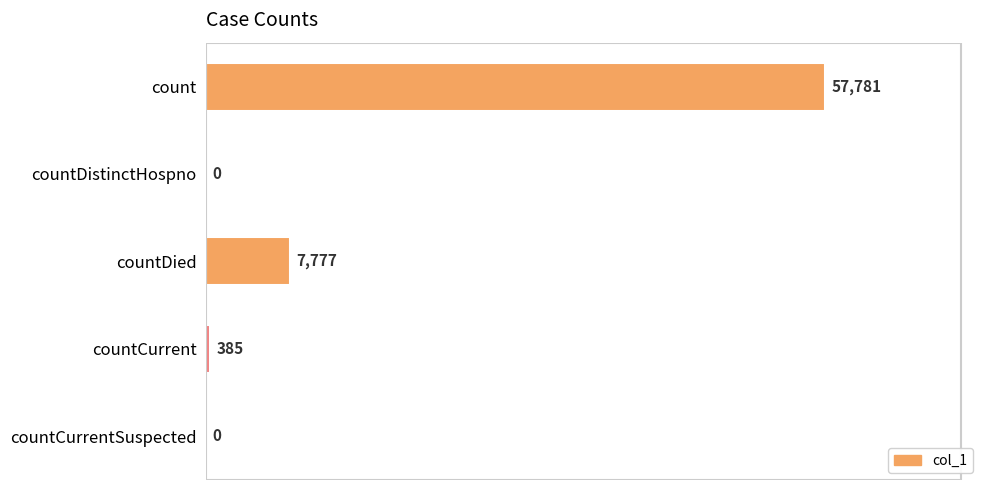

True or false: the data shows 385 at countCurrent.

True